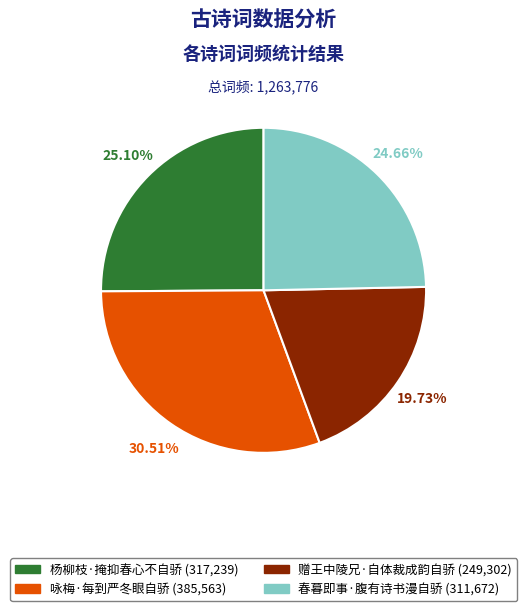

How much of the chart is everything except 春暮即事·腹有诗书漫自骄?

75.3%